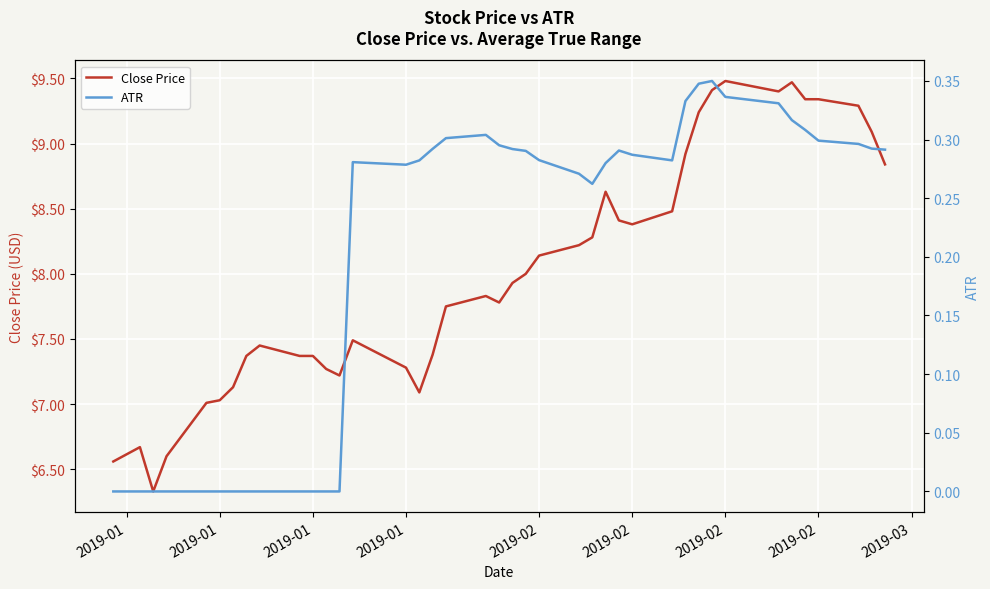

Where is ATR nearest to the value 0?

2019-01